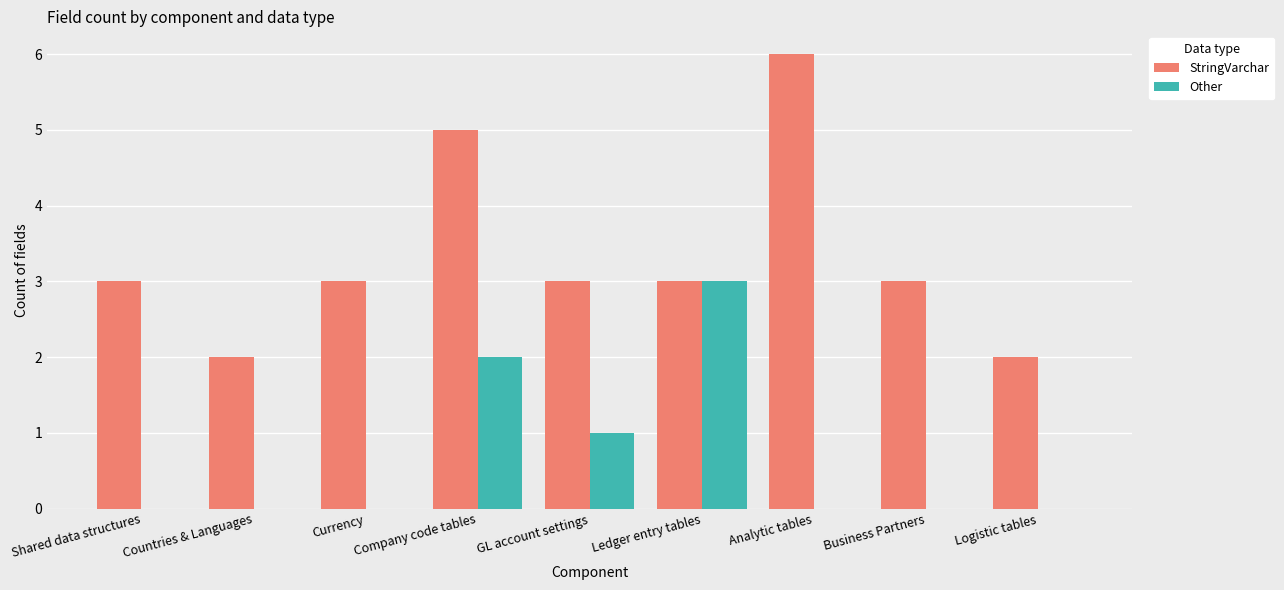

The value of Other at Analytic tables is -2. True or false?

False